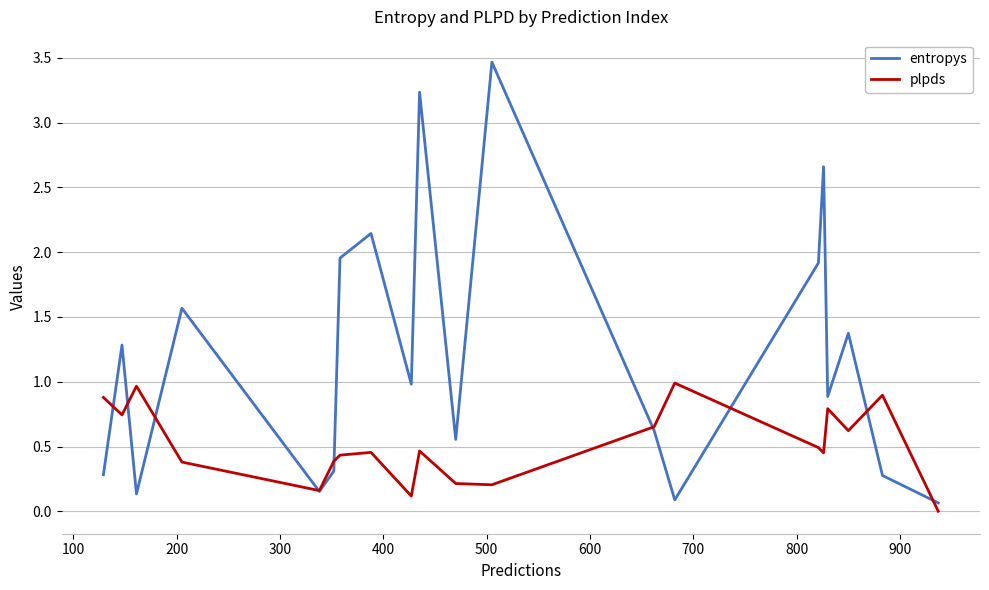

Does the chart display data point markers on the line(s)?

No